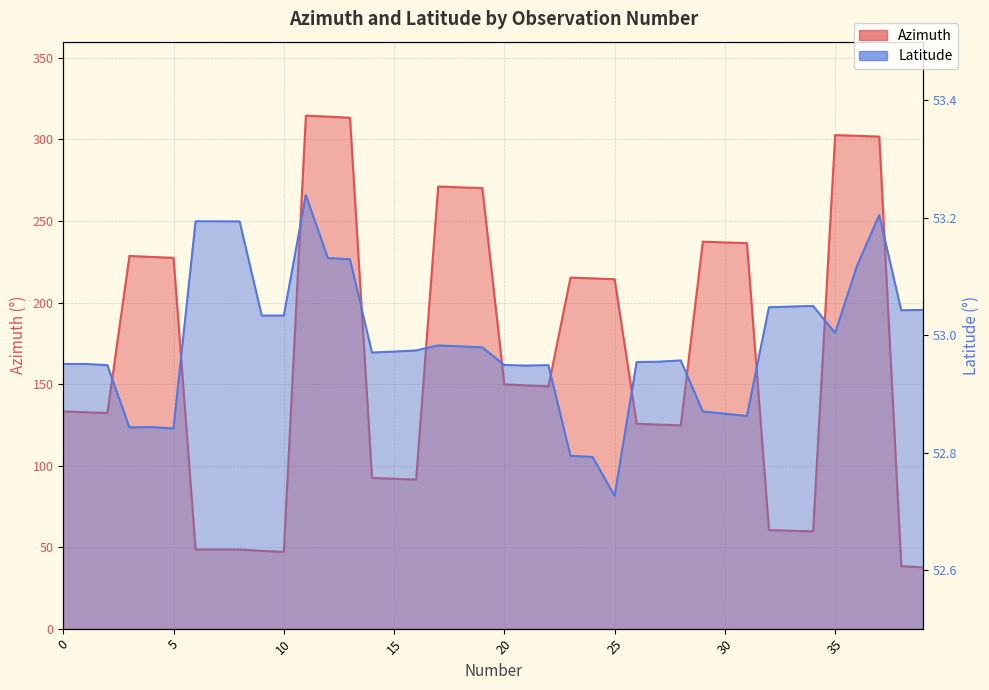

Reading left to right, what are all the values shown in this chart?

Azimuth: 0=133.2	1=132.7	2=132.2	3=228.6	4=228.0	5=227.4	6=48.5	7=48.5	8=48.5	9=47.7	10=47.1	11=314.6	12=314.0	13=313.4	14=92.5	15=91.9	16=91.4	17=271.1	18=270.6	19=270.2	20=149.8	21=149.2	22=148.6	23=215.3	24=214.8	25=214.3	26=125.7	27=125.1	28=124.7	29=237.3	30=236.9	31=236.4	32=60.5	33=60.0	34=59.6	35=302.7	36=302.3	37=301.8	38=38.3	39=37.6
Latitude: 0=53.0	1=53.0	2=52.9	3=52.8	4=52.8	5=52.8	6=53.2	7=53.2	8=53.2	9=53.0	10=53.0	11=53.2	12=53.1	13=53.1	14=53.0	15=53.0	16=53.0	17=53.0	18=53.0	19=53.0	20=52.9	21=52.9	22=52.9	23=52.8	24=52.8	25=52.7	26=53.0	27=53.0	28=53.0	29=52.9	30=52.9	31=52.9	32=53.0	33=53.0	34=53.0	35=53.0	36=53.1	37=53.2	38=53.0	39=53.0